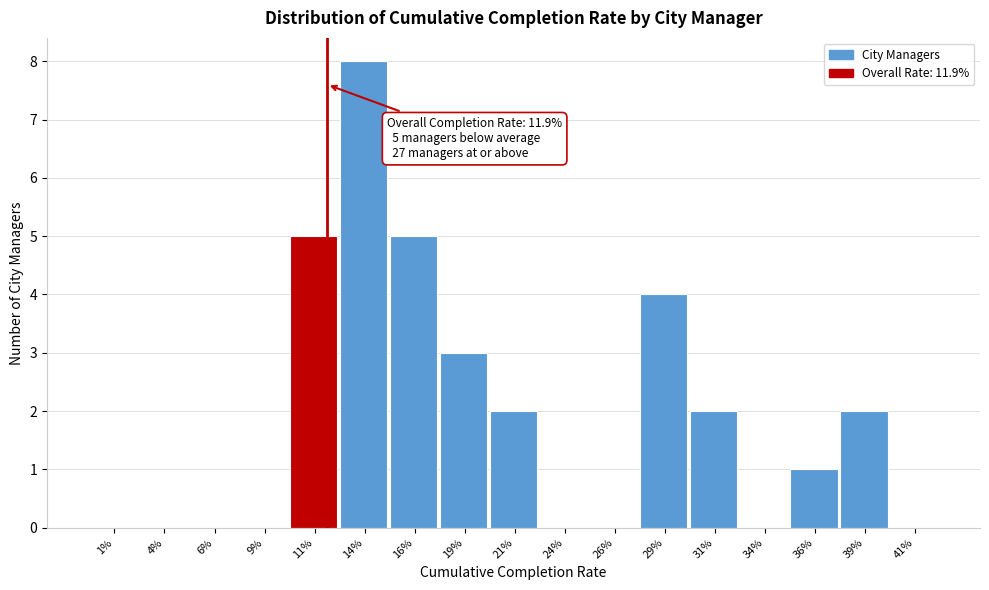

Reading left to right, transcribe all the data shown in this chart.

1%=0	4%=0	6%=0	9%=0	11%=5	14%=8	16%=5	19%=3	21%=2	24%=0	26%=0	29%=4	31%=2	34%=0	36%=1	39%=2	41%=0